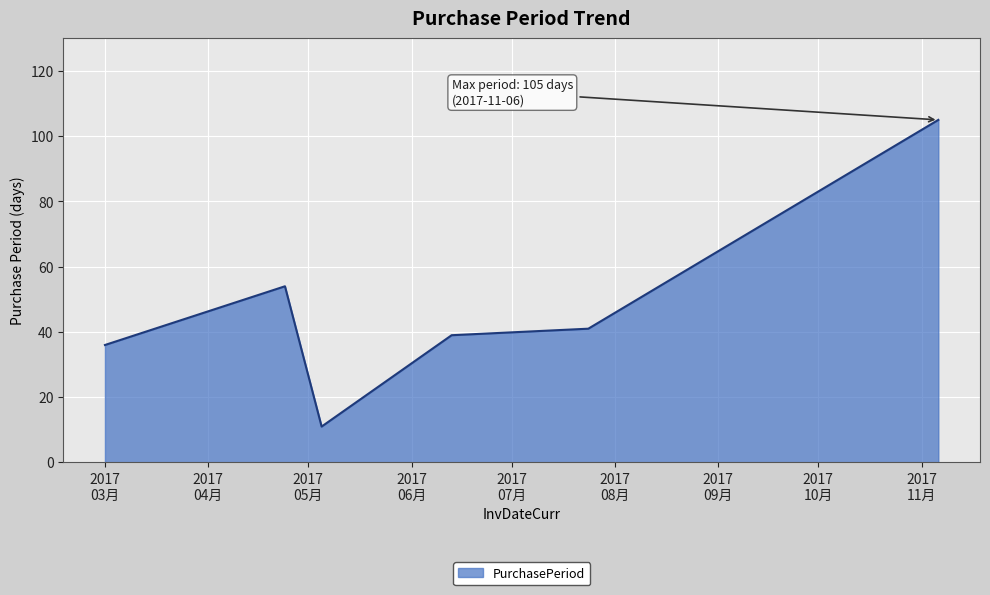

How many interior local peaks (higher than both neighbors) does the data have?

1